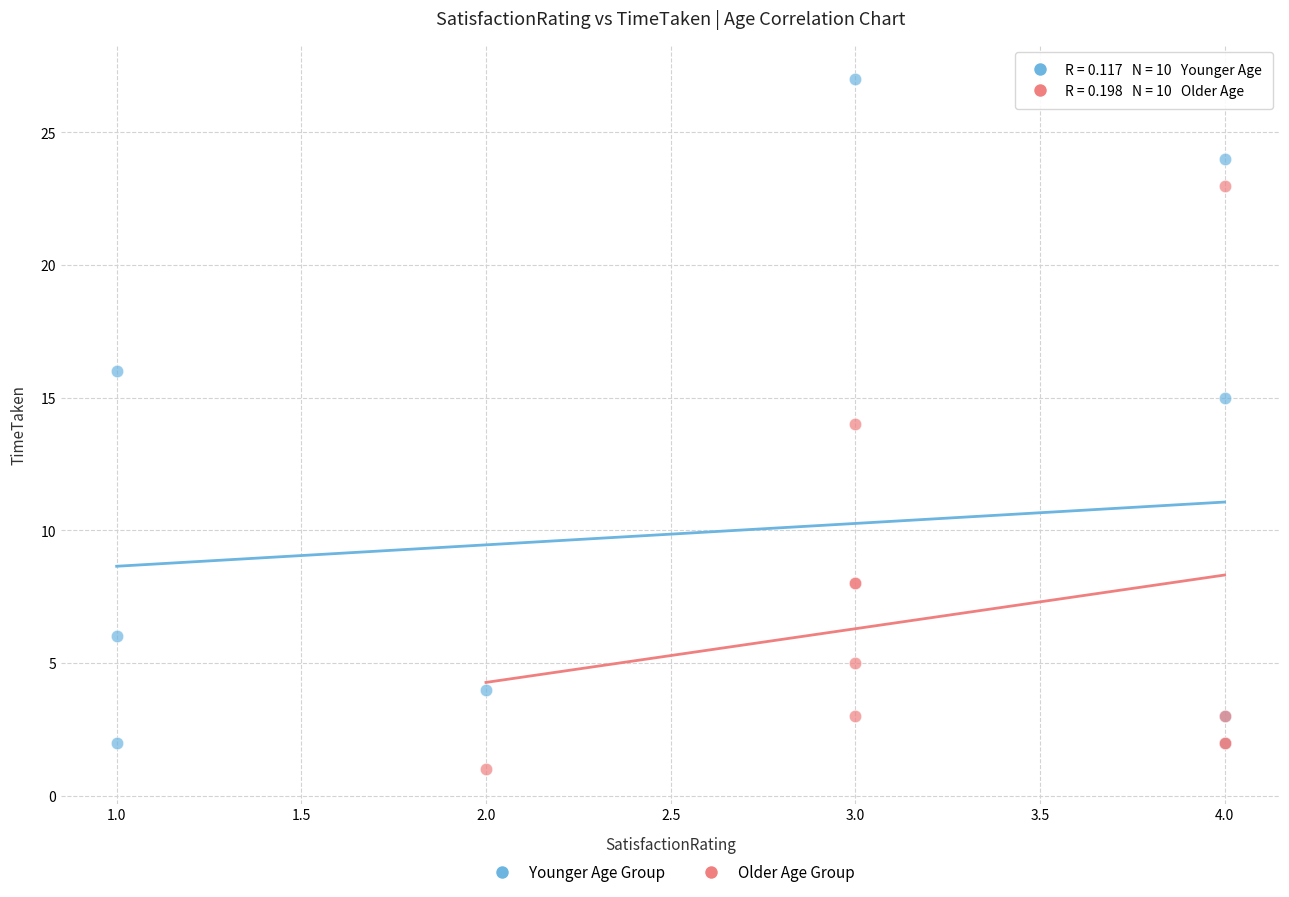

Which series reaches the maximum Y coordinate?

Younger Age Group